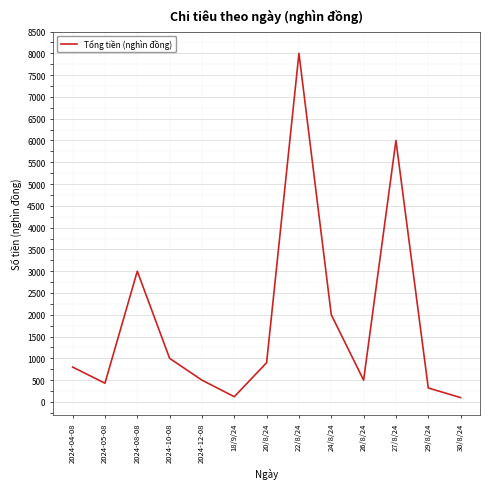

What position from the right is 22/8/24?

6